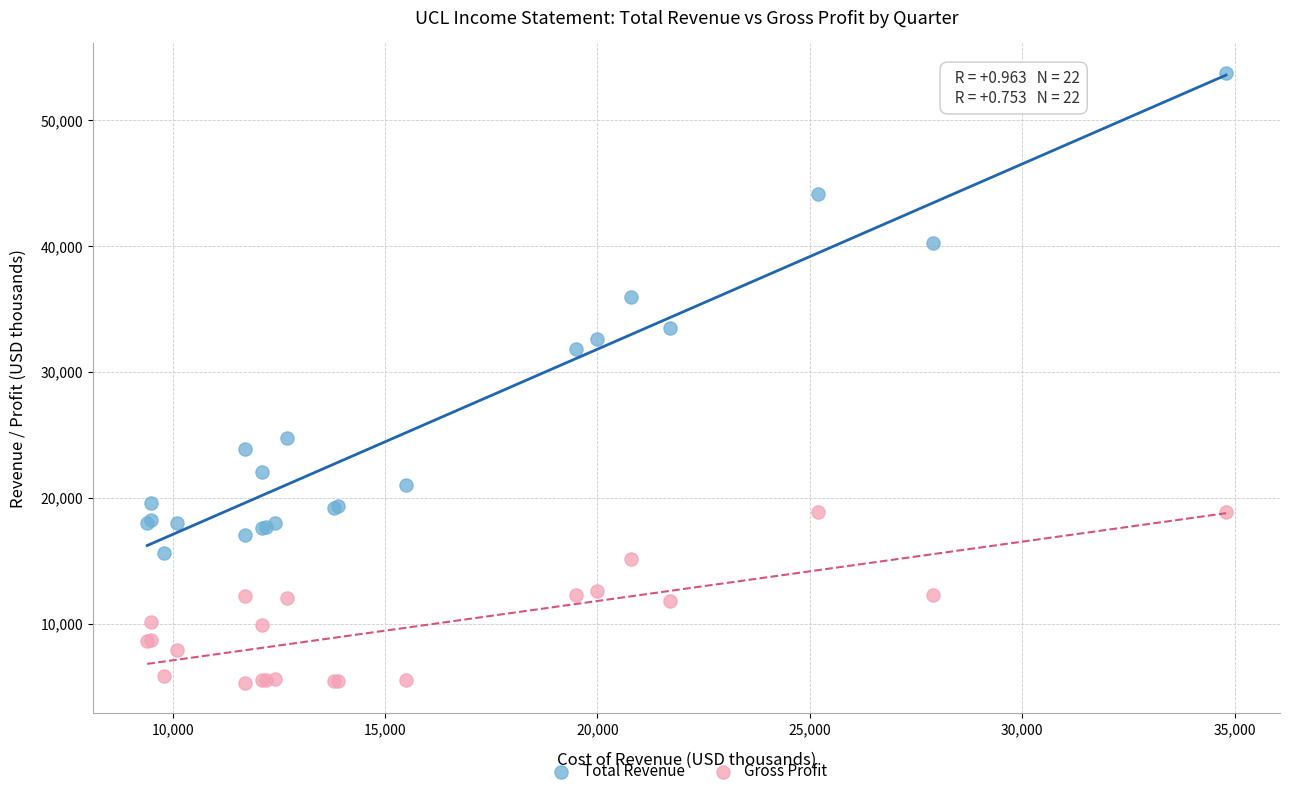

Which series reaches the minimum Y coordinate?

Gross Profit